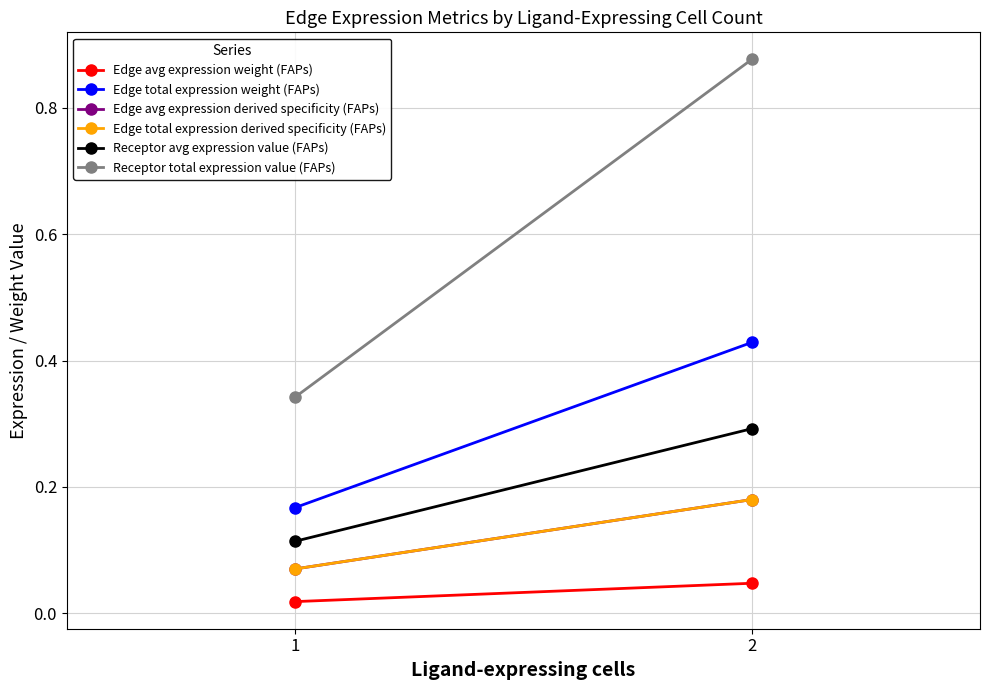

Reading right to left, extract all data points from this chart.

Edge avg expression weight (FAPs): 2=0.0	1=0.0
Edge total expression weight (FAPs): 2=0.4	1=0.2
Edge avg expression derived specificity (FAPs): 2=0.2	1=0.1
Edge total expression derived specificity (FAPs): 2=0.2	1=0.1
Receptor avg expression value (FAPs): 2=0.3	1=0.1
Receptor total expression value (FAPs): 2=0.9	1=0.3